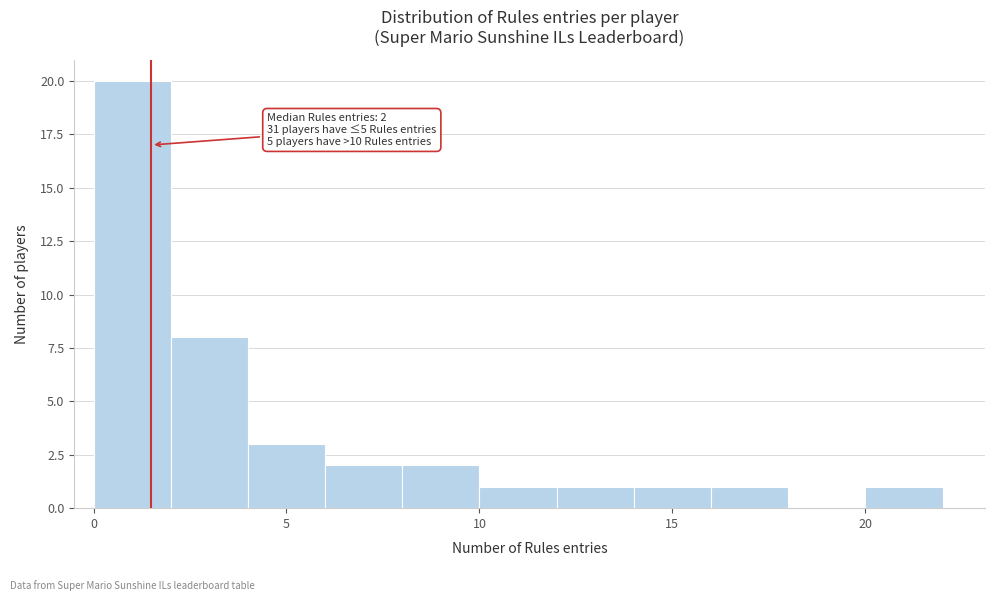

Which range on the x-axis has the tallest bar?

0 to 2